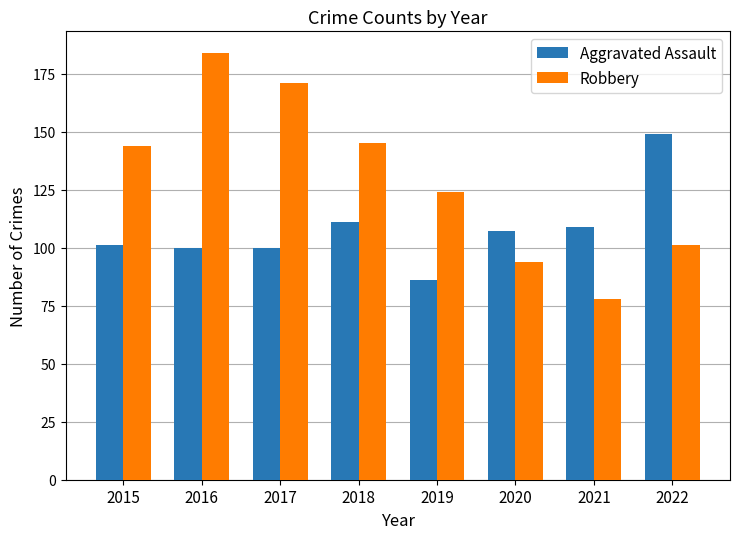

True or false: Aggravated Assault has a value of 42 at 2015.

False